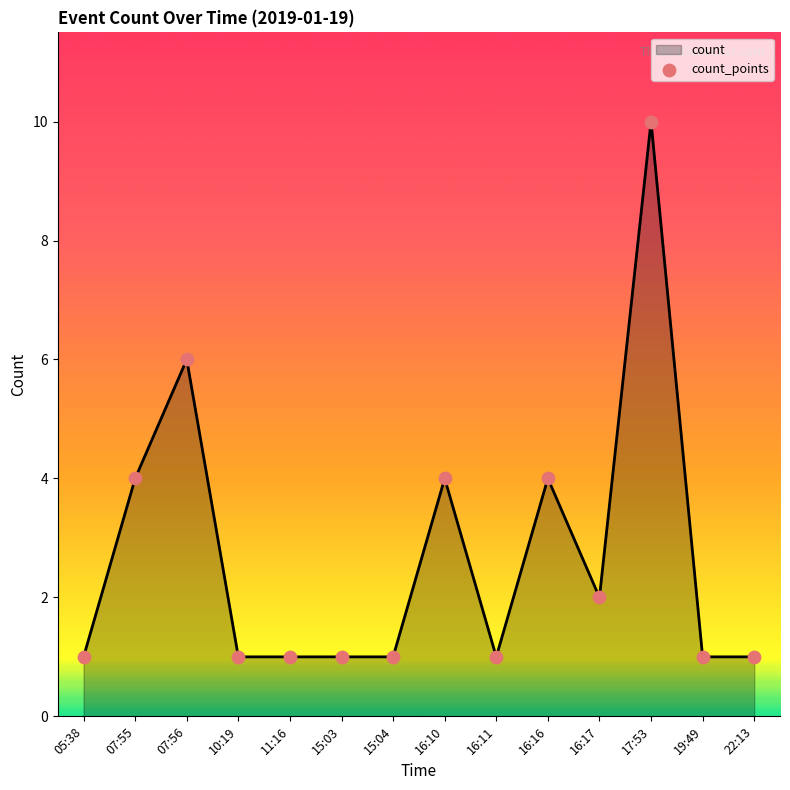

Which has a higher value, 22:13 or 17:53?

17:53